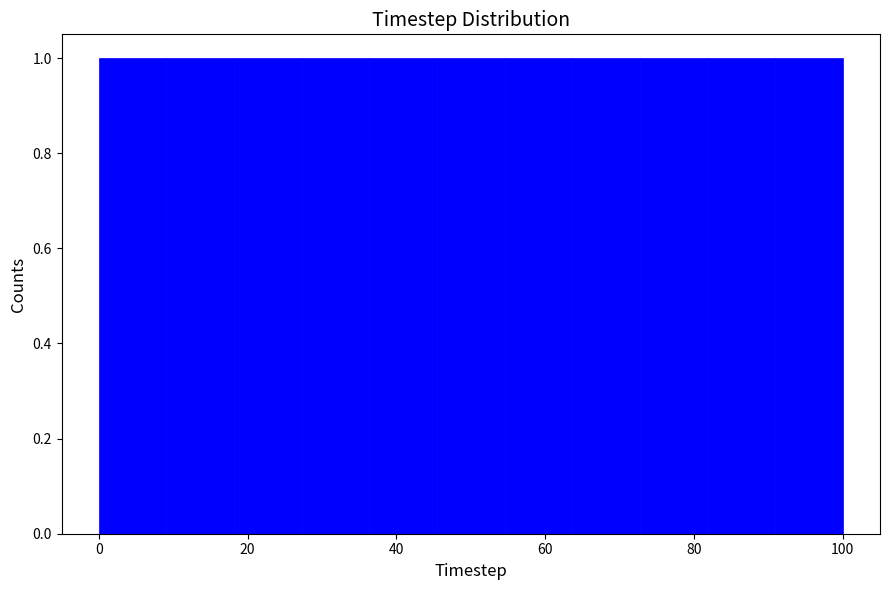

How tall is the bar that spans 36 to 46 on the x-axis? Neither the bar edges nor the heights are printed on the chart, so give them approximately, as read against the axes.

1